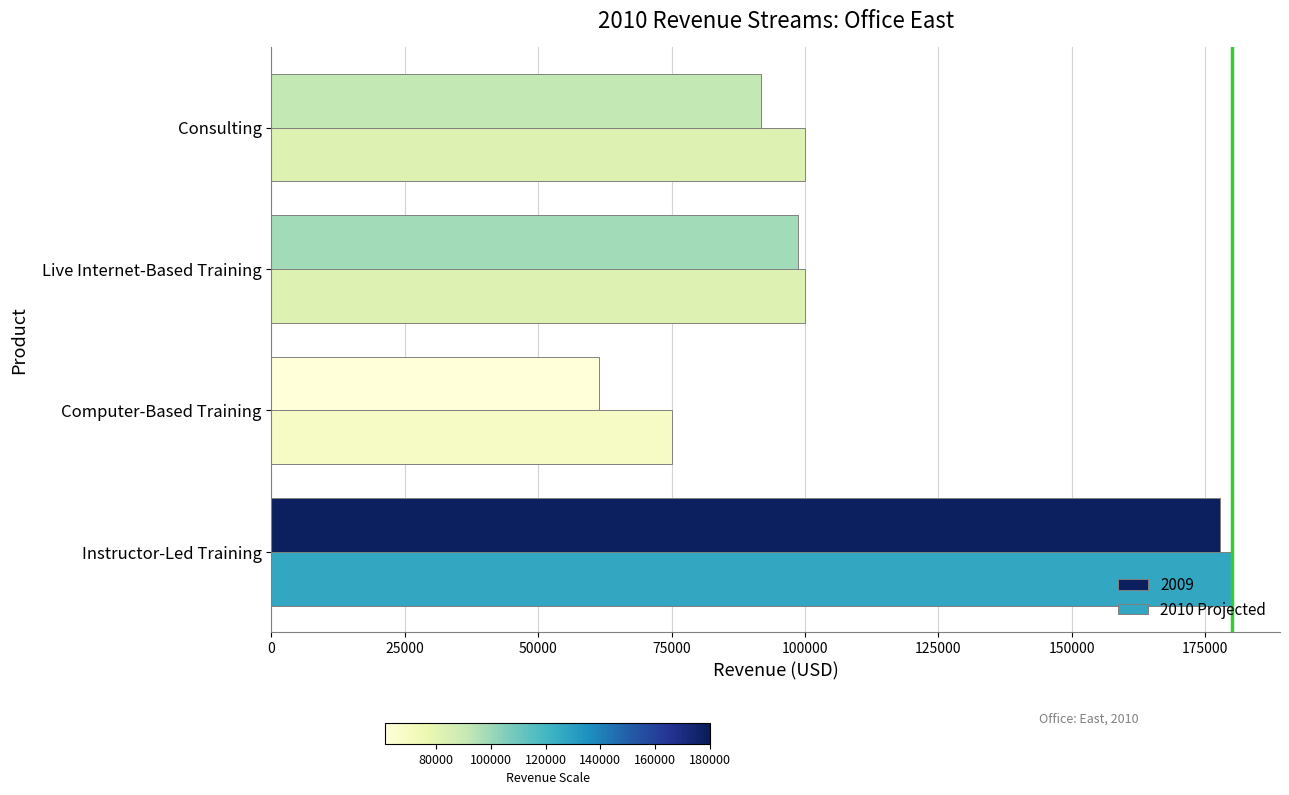

What is the greatest value displayed?

180000